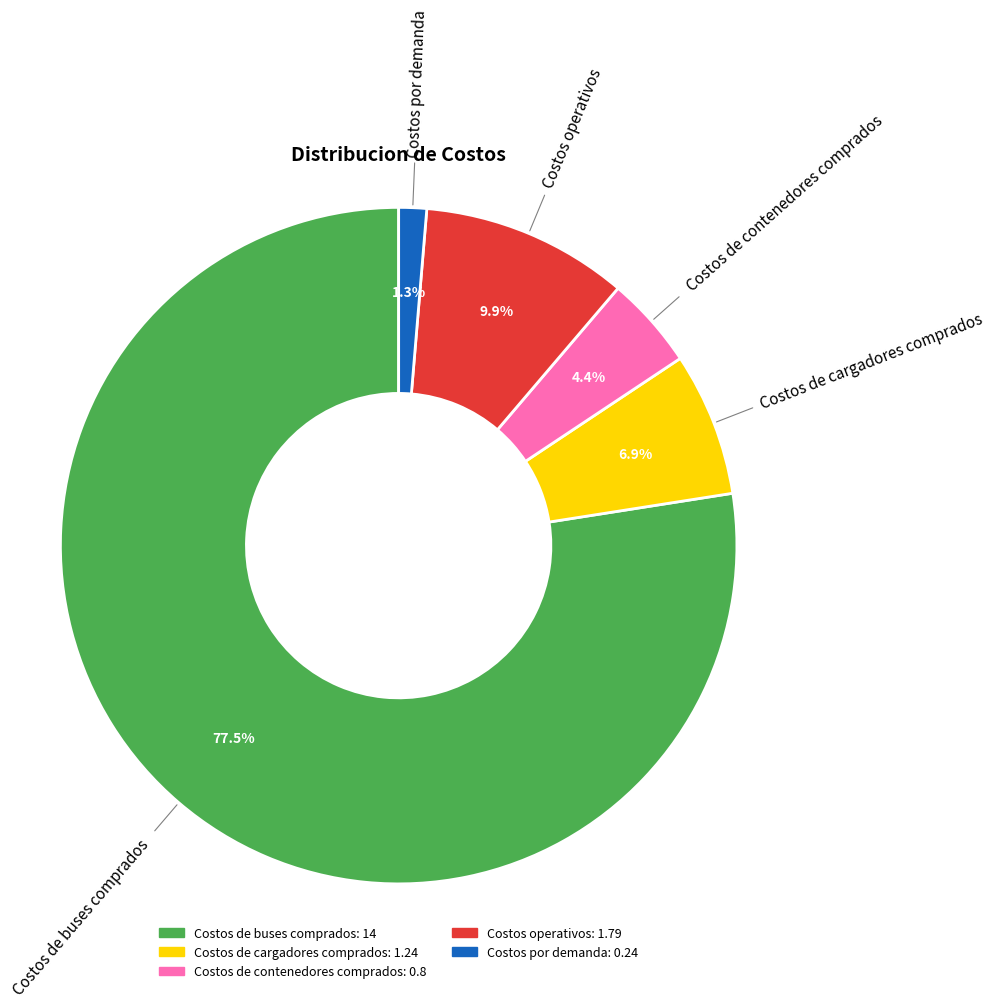

Approximately how many times larger is the value at Costos de buses comprados compared to Costos operativos?

7.8